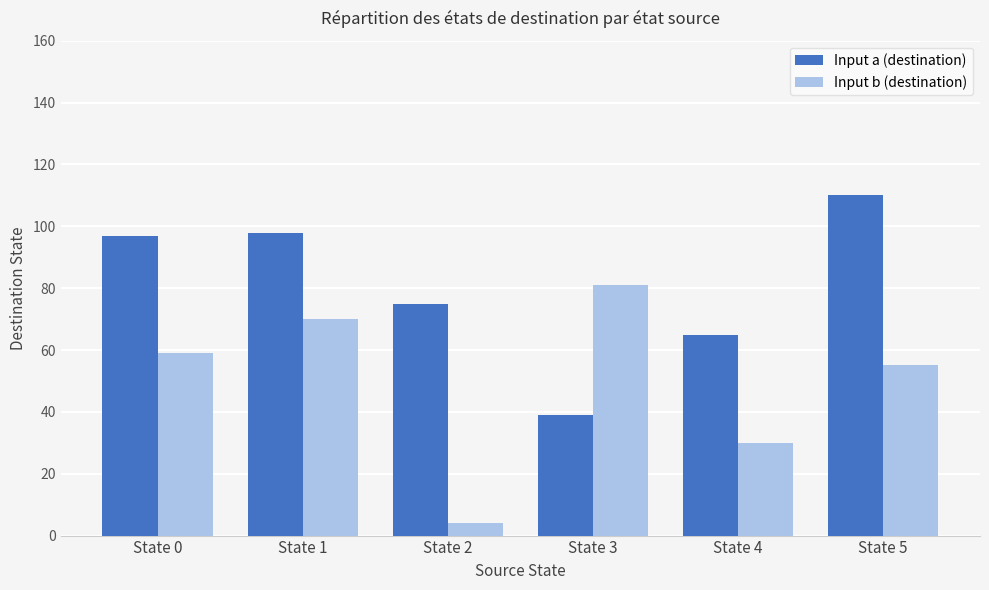

The Input b (destination) series shows 13 at State 4. True or false?

False